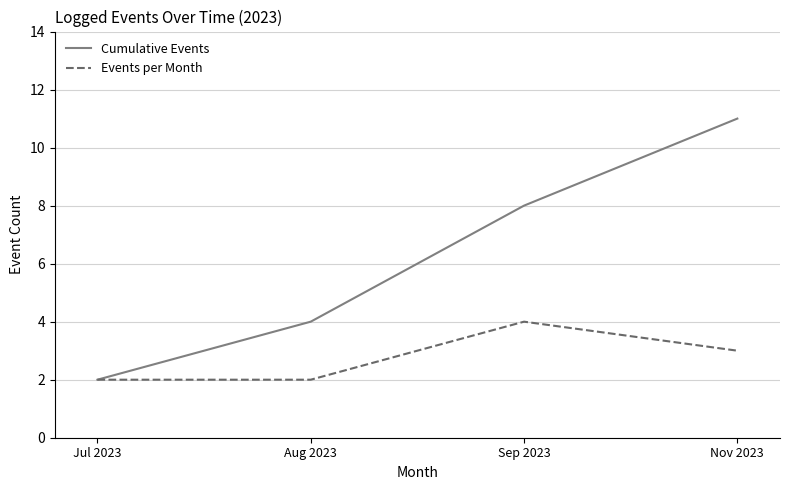

At Nov 2023, list the series in order from smallest to largest.

Events per Month, Cumulative Events